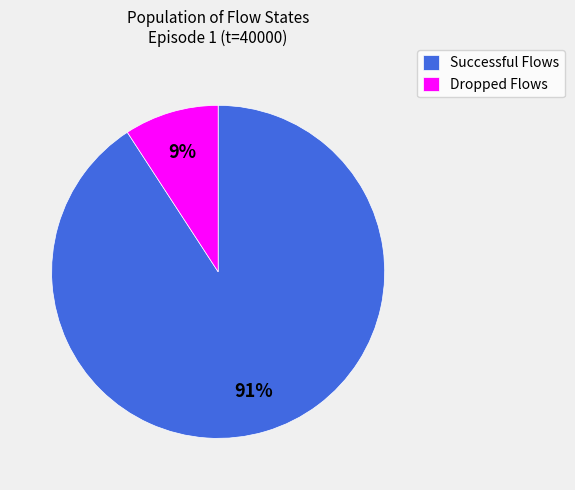

To the nearest percent, what is the combined percentage of Successful Flows and Dropped Flows?

100%